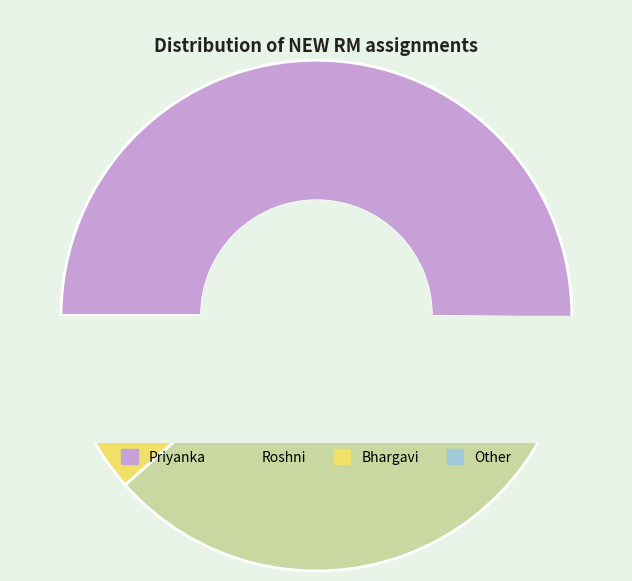

What is the largest slice in the pie chart?

Priyanka